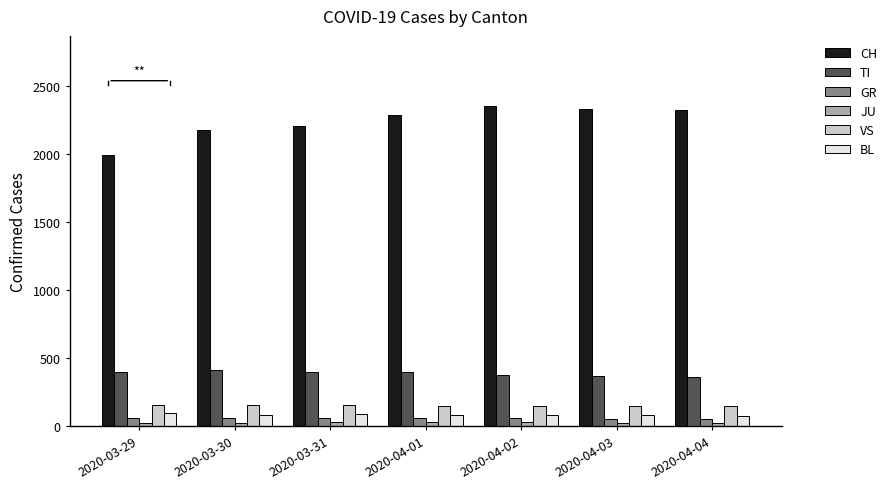

List the series in order of their peak value, lowest first.

JU, GR, BL, VS, TI, CH